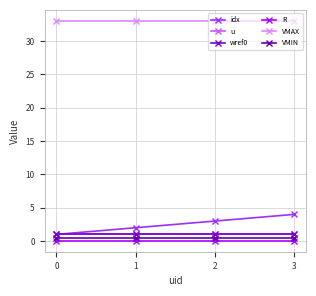

Is this an area chart (filled region under the line)?

No